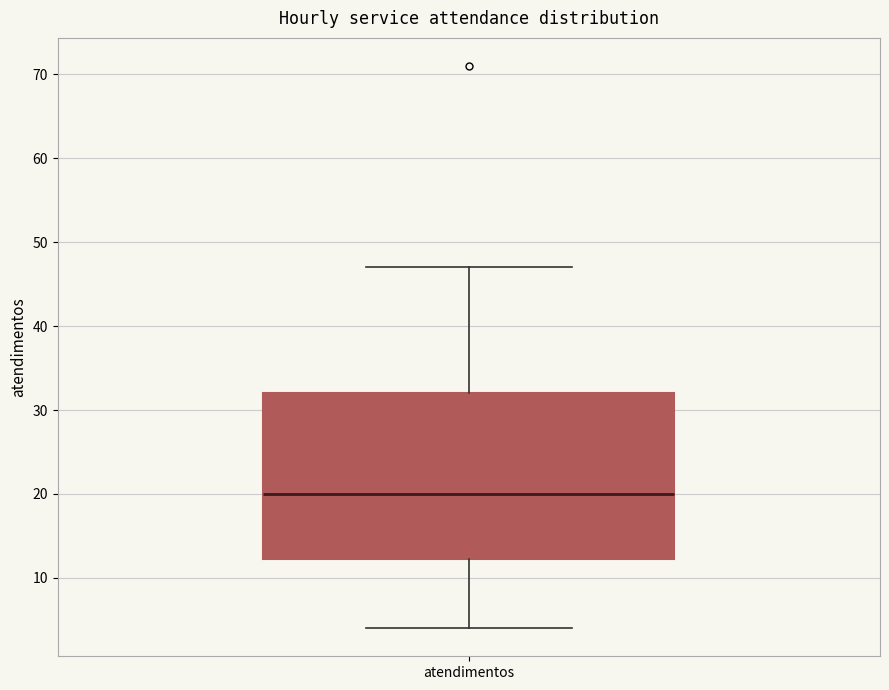

Where is the upper edge of the box for atendimentos on the y-axis? The values are not printed on the chart, so give them approximately, as read against the axis.

32